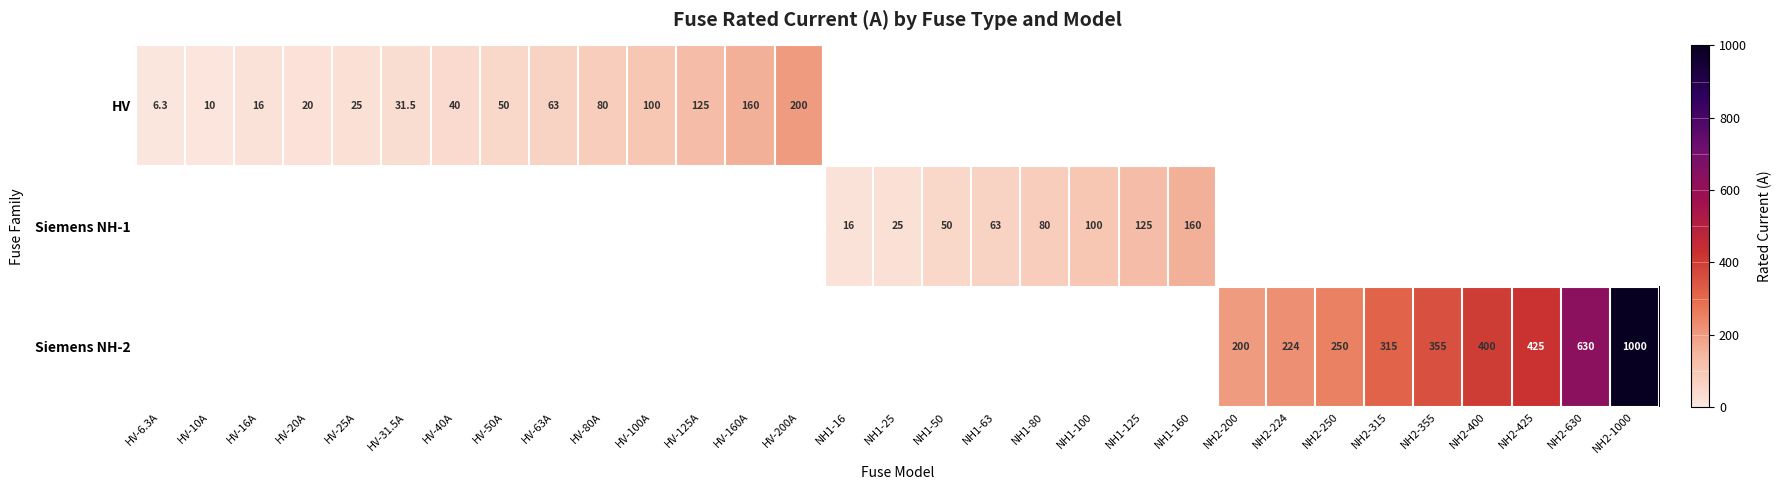

True or false: HV has a value of 16.0 at HV-16A.

True